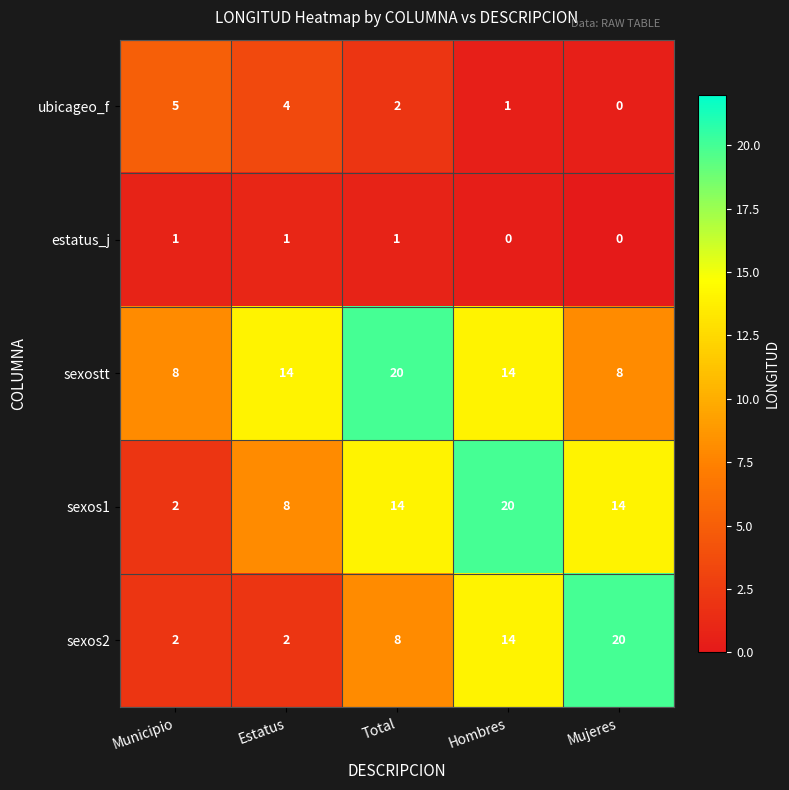

Is it true that sexos2 equals 7 at Hombres?

False